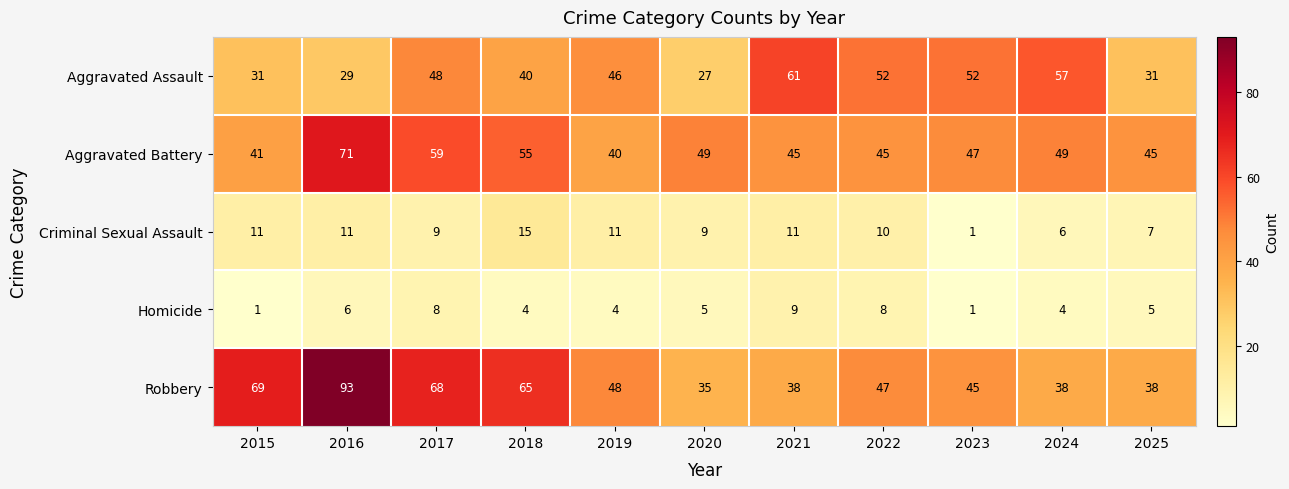

What is the difference between the Robbery values at 2018 and 2016?

28